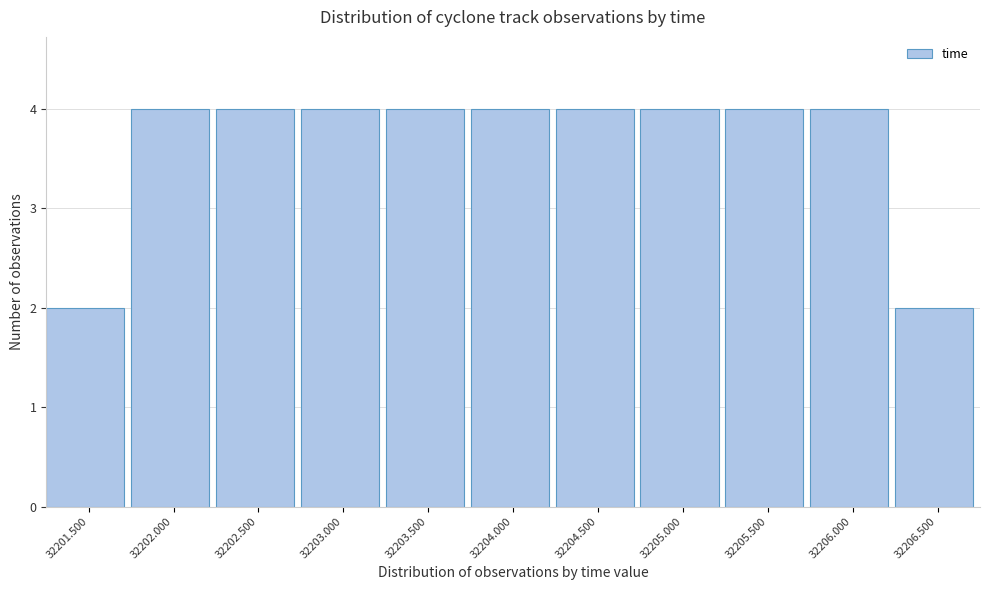

Reading left to right, list all the values displayed in this chart.

32201.500=2	32202.000=4	32202.500=4	32203.000=4	32203.500=4	32204.000=4	32204.500=4	32205.000=4	32205.500=4	32206.000=4	32206.500=2